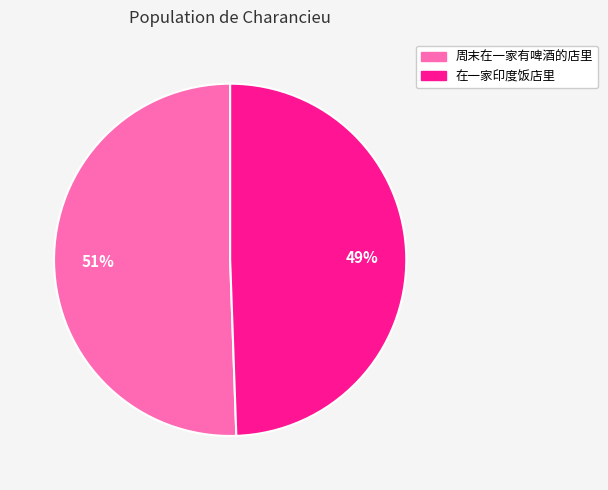

True or false: 在一家印度饭店里 accounts for 49% of the total.

True